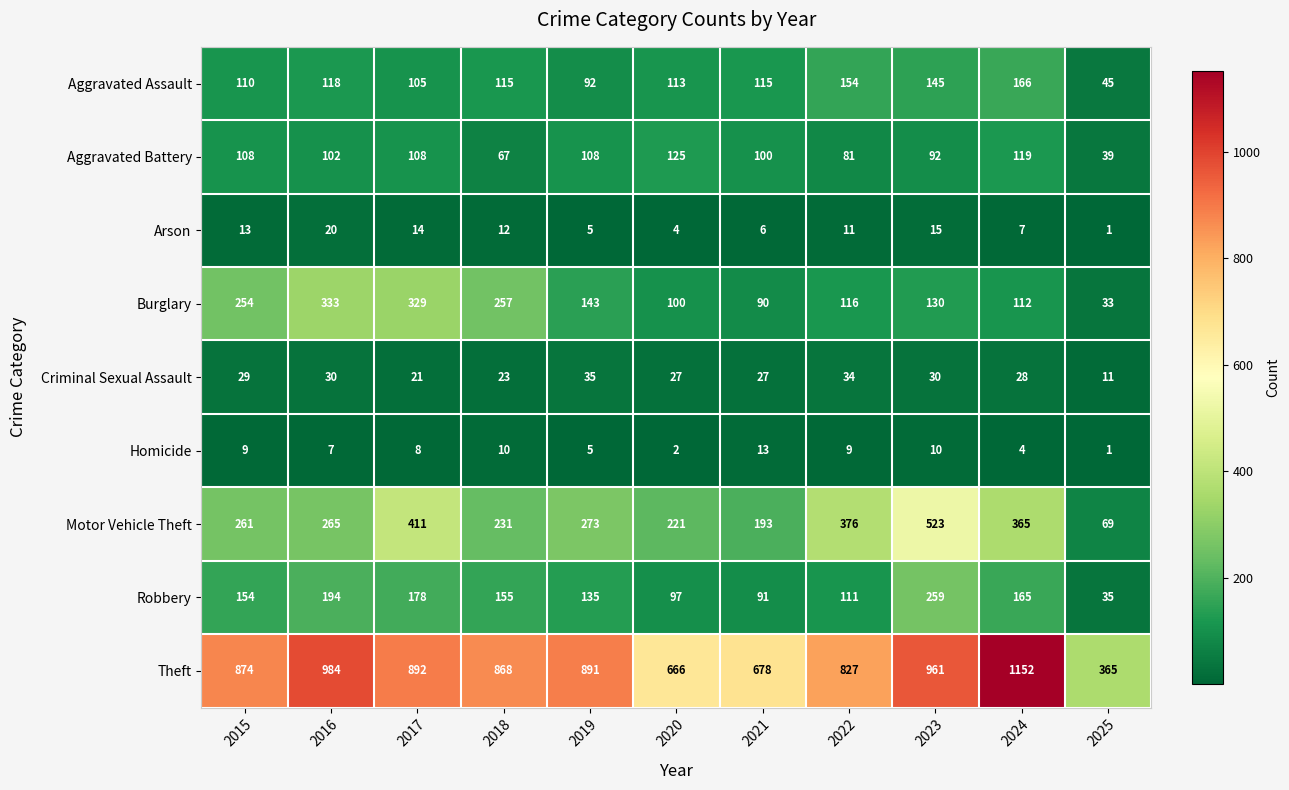

Which series has the largest total across all categories?

Theft